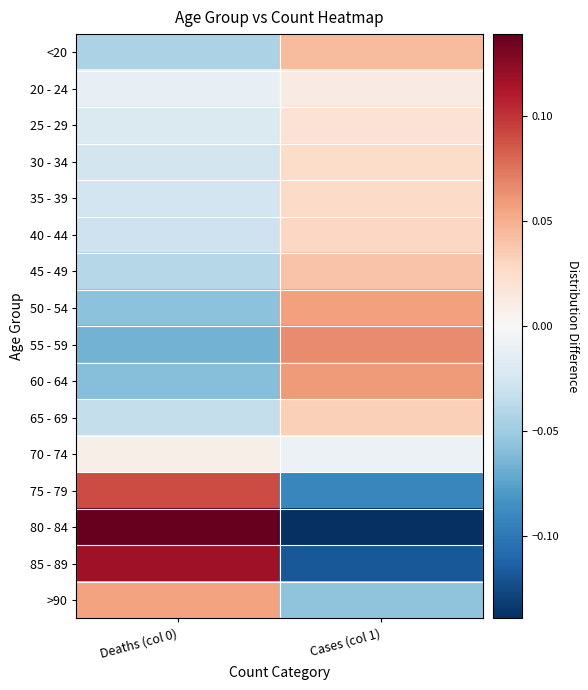

Reading left to right, what are all the values shown in this chart?

<20: Deaths (col 0)=-0.0	Cases (col 1)=0.0
20 - 24: Deaths (col 0)=-0.0	Cases (col 1)=0.0
25 - 29: Deaths (col 0)=-0.0	Cases (col 1)=0.0
30 - 34: Deaths (col 0)=-0.0	Cases (col 1)=0.0
35 - 39: Deaths (col 0)=-0.0	Cases (col 1)=0.0
40 - 44: Deaths (col 0)=-0.0	Cases (col 1)=0.0
45 - 49: Deaths (col 0)=-0.0	Cases (col 1)=0.0
50 - 54: Deaths (col 0)=-0.1	Cases (col 1)=0.1
55 - 59: Deaths (col 0)=-0.1	Cases (col 1)=0.1
60 - 64: Deaths (col 0)=-0.1	Cases (col 1)=0.1
65 - 69: Deaths (col 0)=-0.0	Cases (col 1)=0.0
70 - 74: Deaths (col 0)=0.0	Cases (col 1)=-0.0
75 - 79: Deaths (col 0)=0.1	Cases (col 1)=-0.1
80 - 84: Deaths (col 0)=0.1	Cases (col 1)=-0.1
85 - 89: Deaths (col 0)=0.1	Cases (col 1)=-0.1
>90: Deaths (col 0)=0.1	Cases (col 1)=-0.1